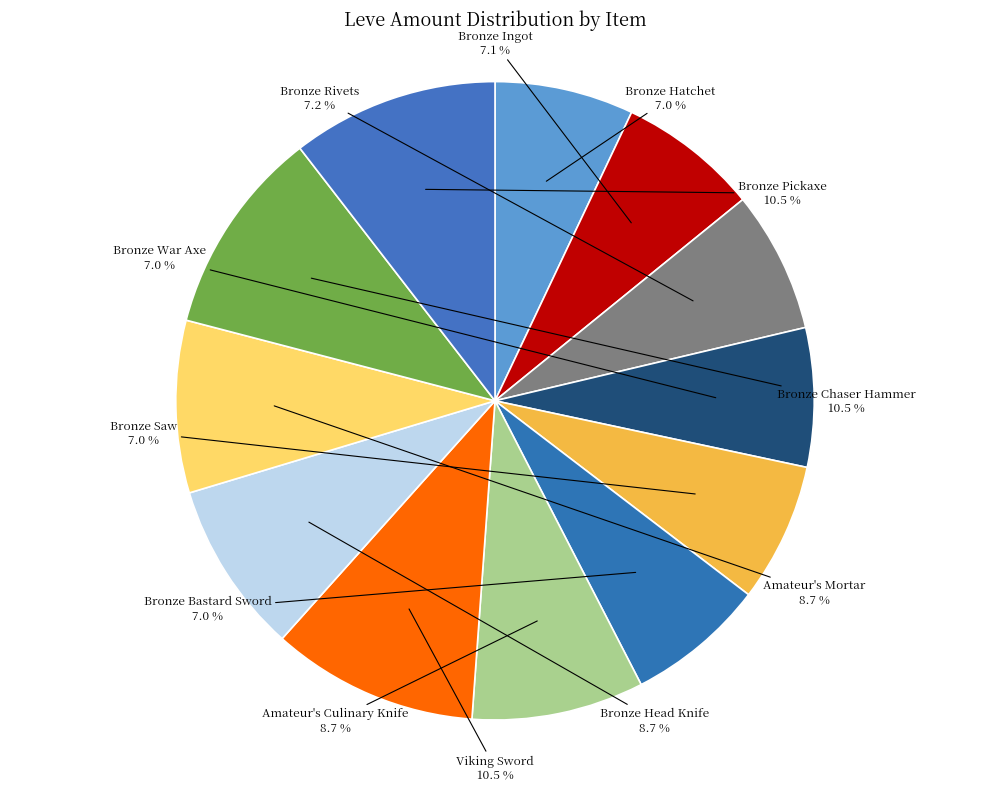

How many slices are in this pie chart?

12